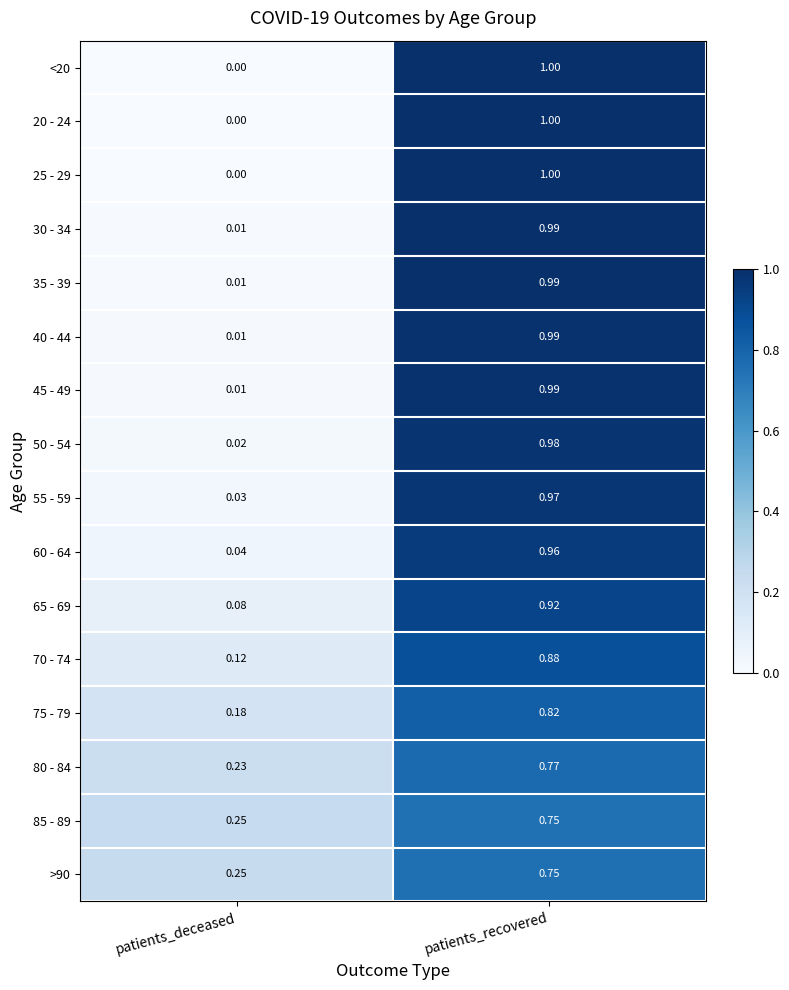

List the labels in order of 50 - 54 value, largest first.

patients_recovered, patients_deceased